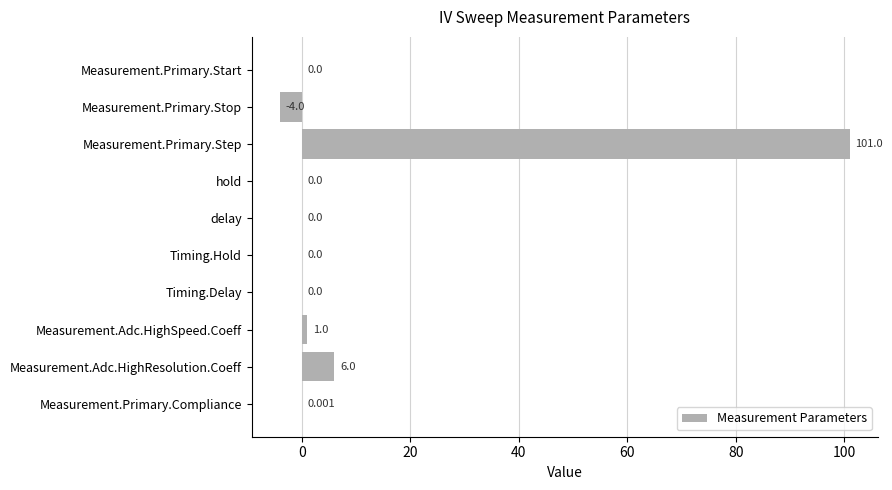

Count the number of categories in the chart.

10